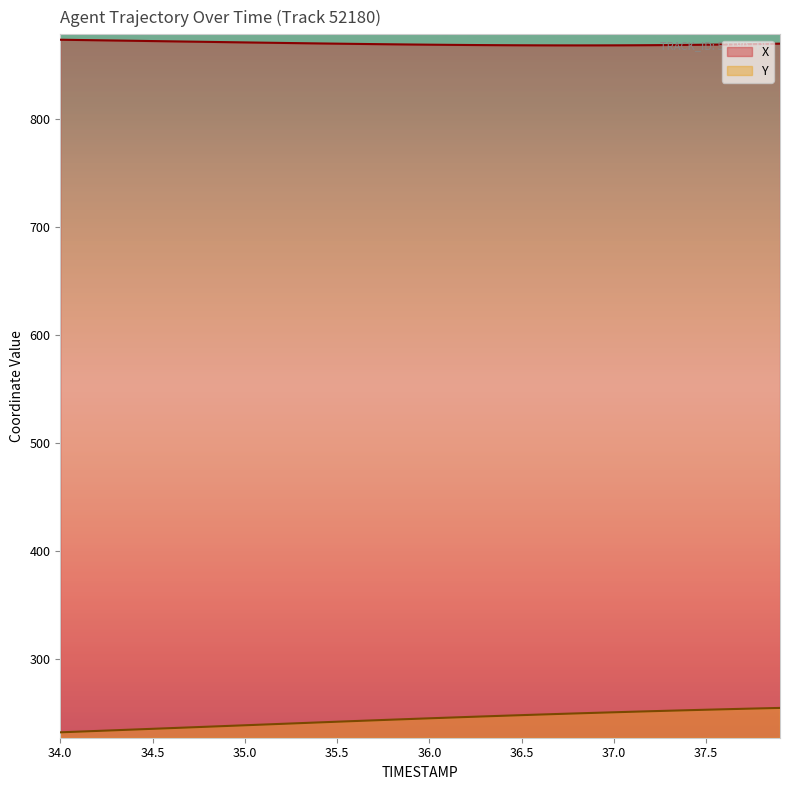

Does the chart display data point markers on the line(s)?

No